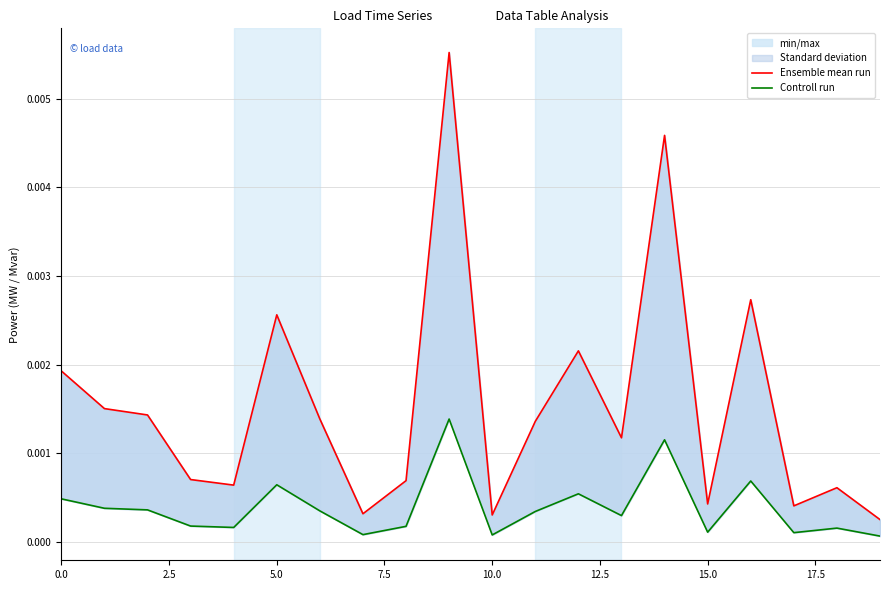

Which series has the widest spread of values?

Ensemble mean run